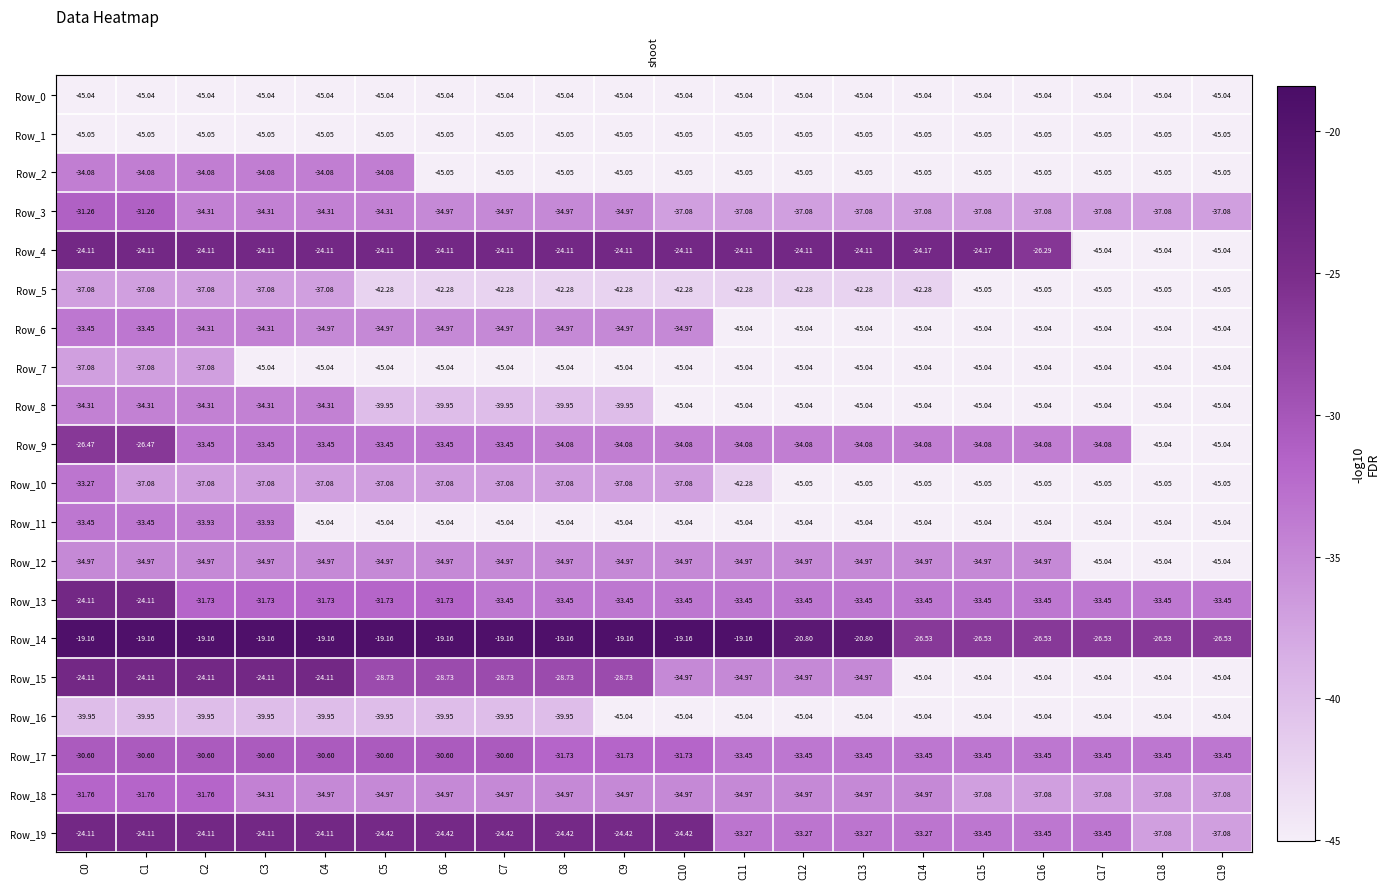

What is the approximate value of Row_8 at C19?

-45.0